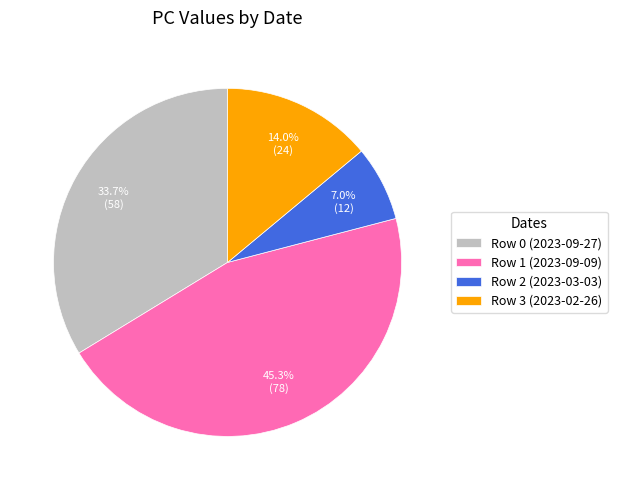

To the nearest percent, what percentage of the pie is Row 0 (2023-09-27)?

34%